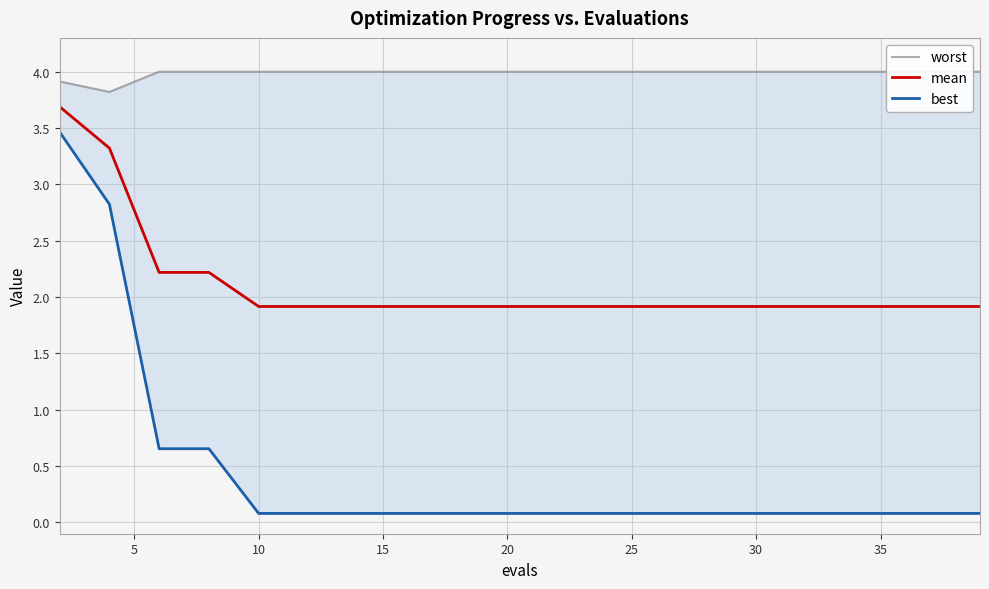

At which label is mean closest to 2?

10